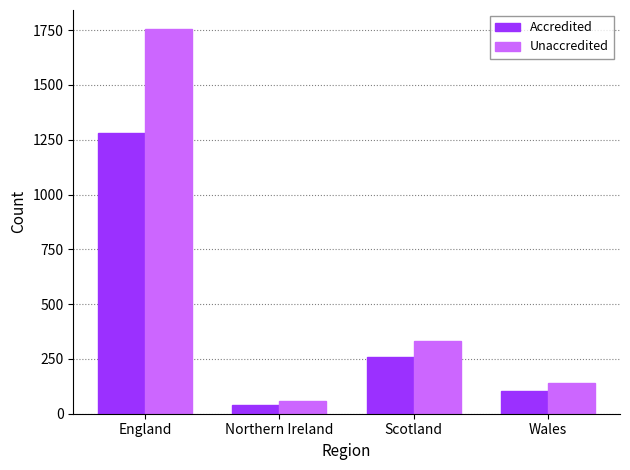

At how many categories does at least one series exceed 1520?

1